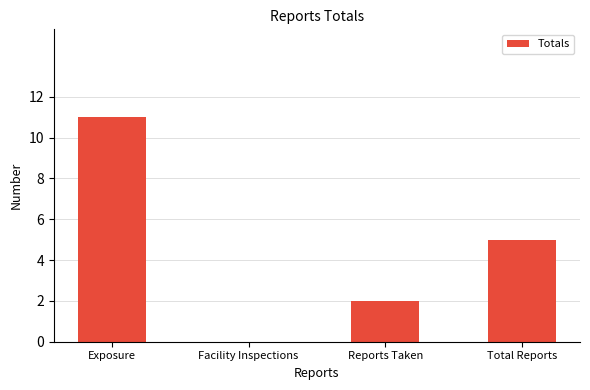

Reading left to right, list all the values displayed in this chart.

Exposure=11	Facility Inspections=0	Reports Taken=2	Total Reports=5